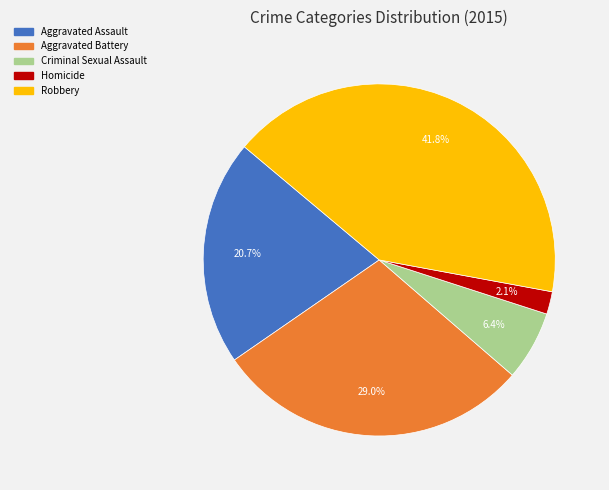

What percentage do Robbery and Homicide together represent?

43.9%